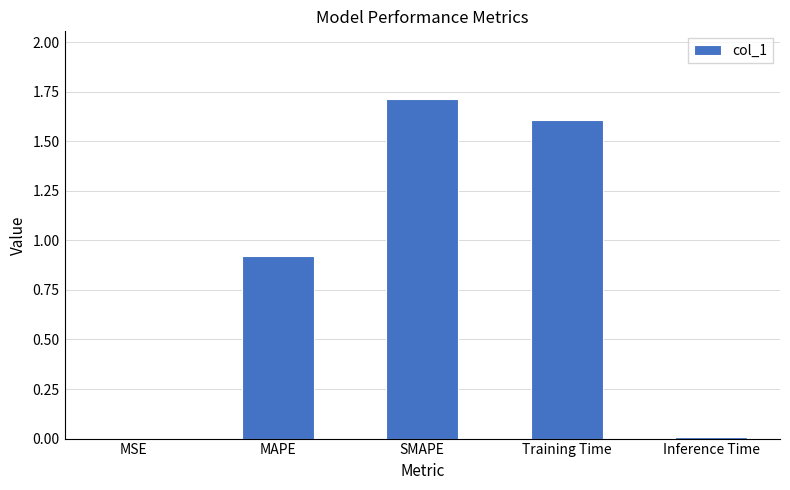

The value at MAPE is 1.5. True or false?

False